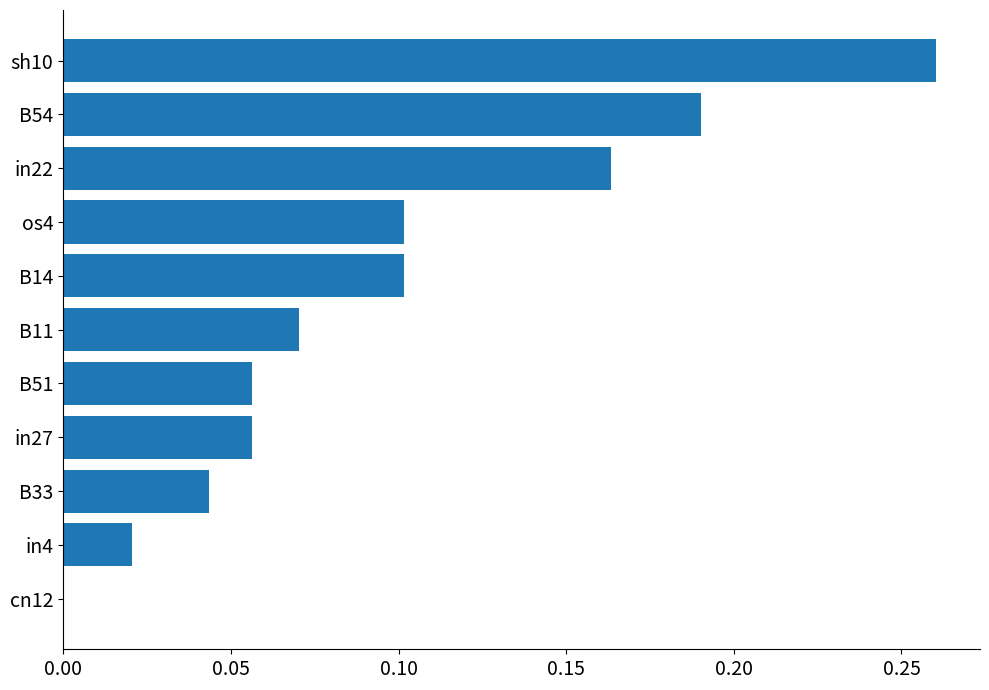

Which label corresponds to the largest value in the chart?

sh10